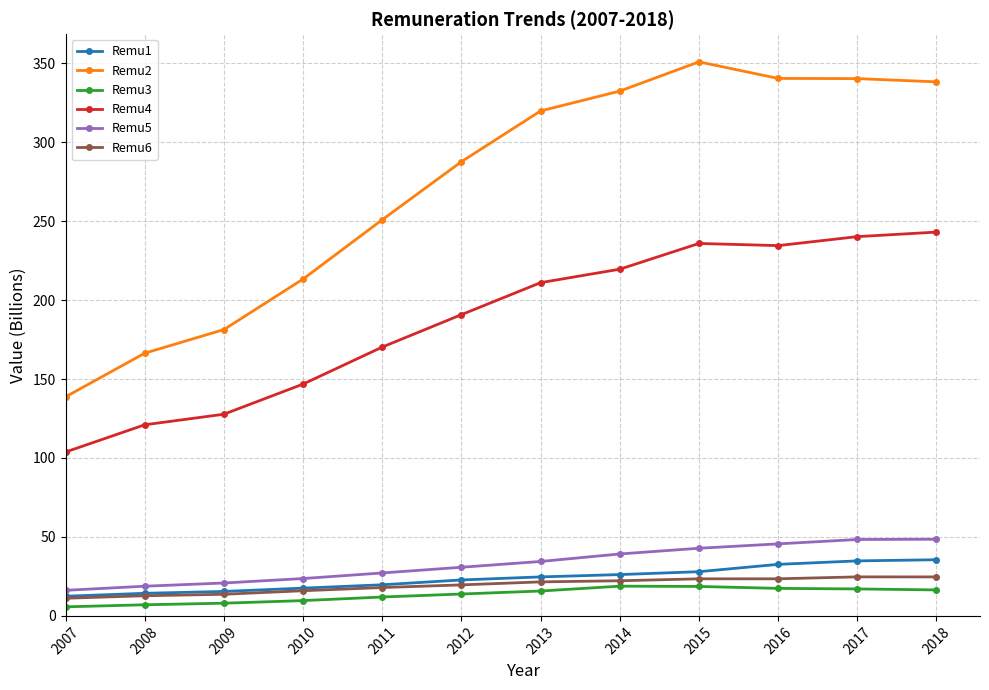

What is the difference between the highest and lowest values at 2012?

273.8